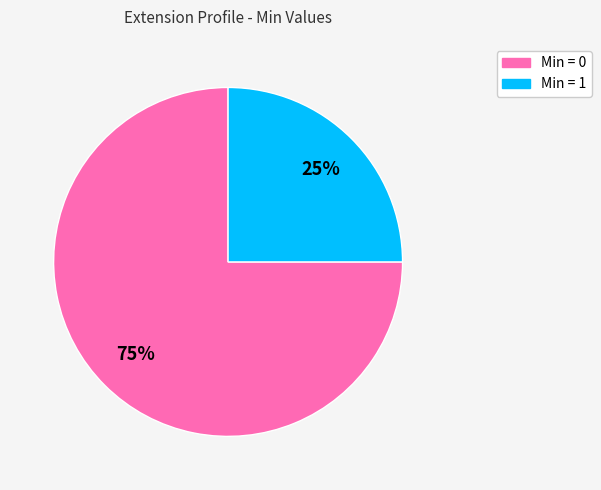

Is there a majority slice in this chart?

Yes